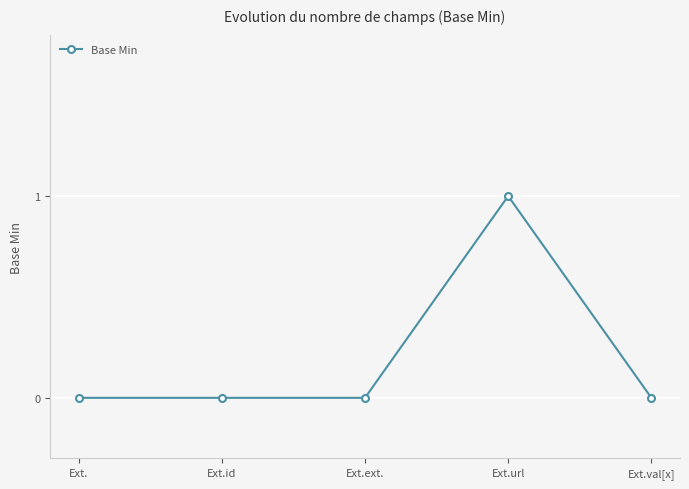

At which category does the chart reach its peak across all series?

Ext.url